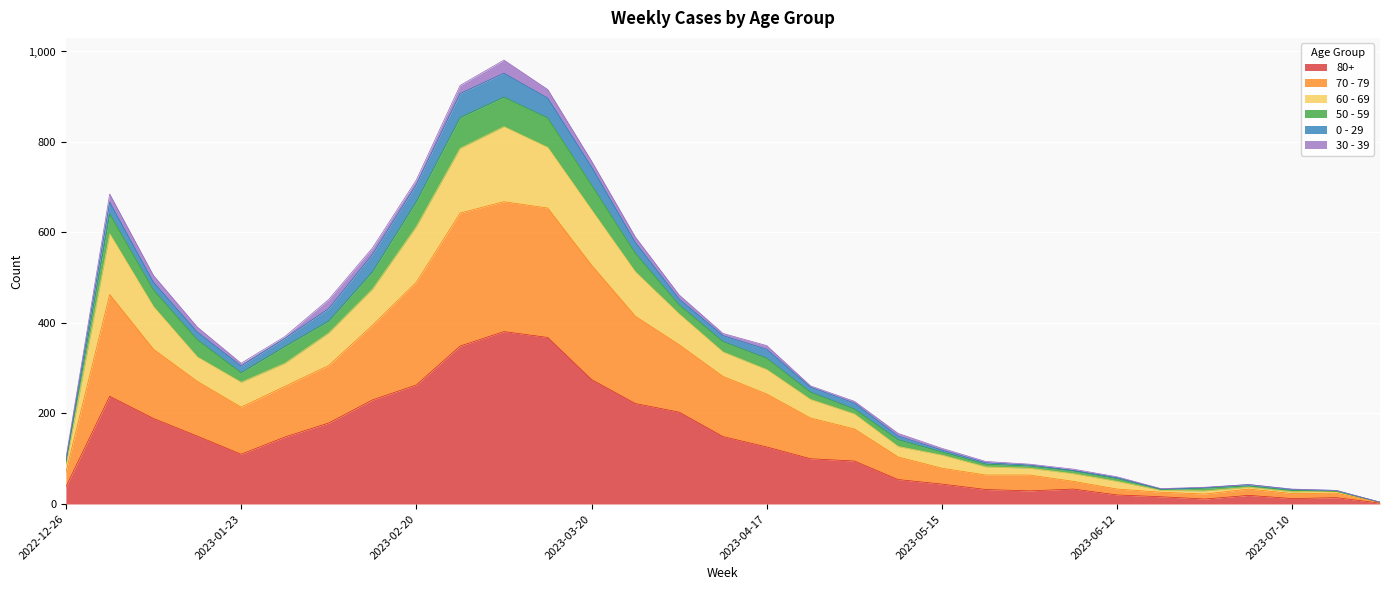

Where is the first local minimum for 60 - 69?

2023-01-23